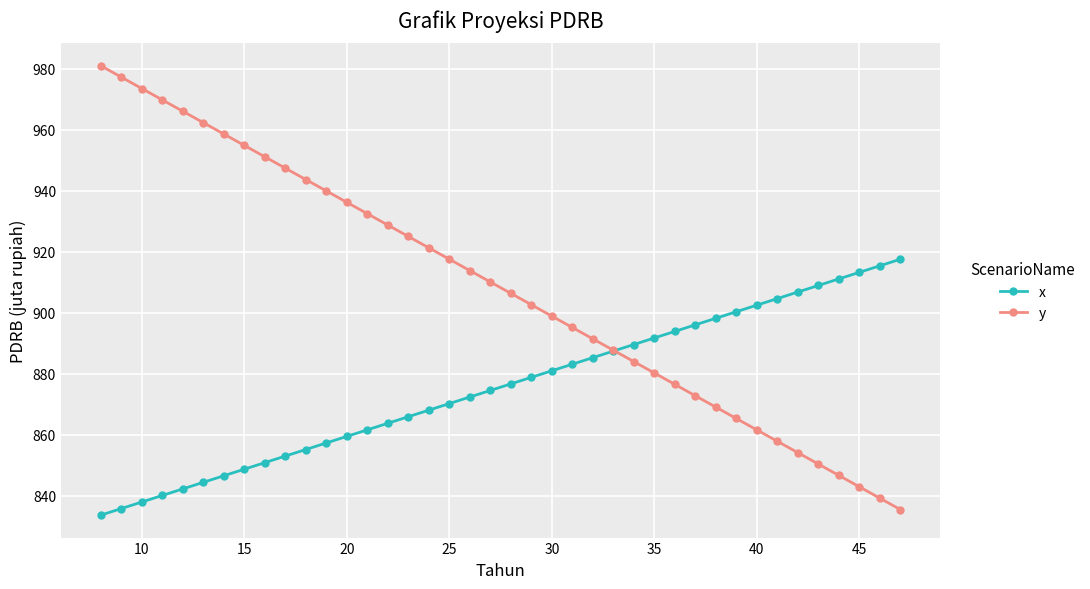

List the series in order of their peak value, lowest first.

x, y